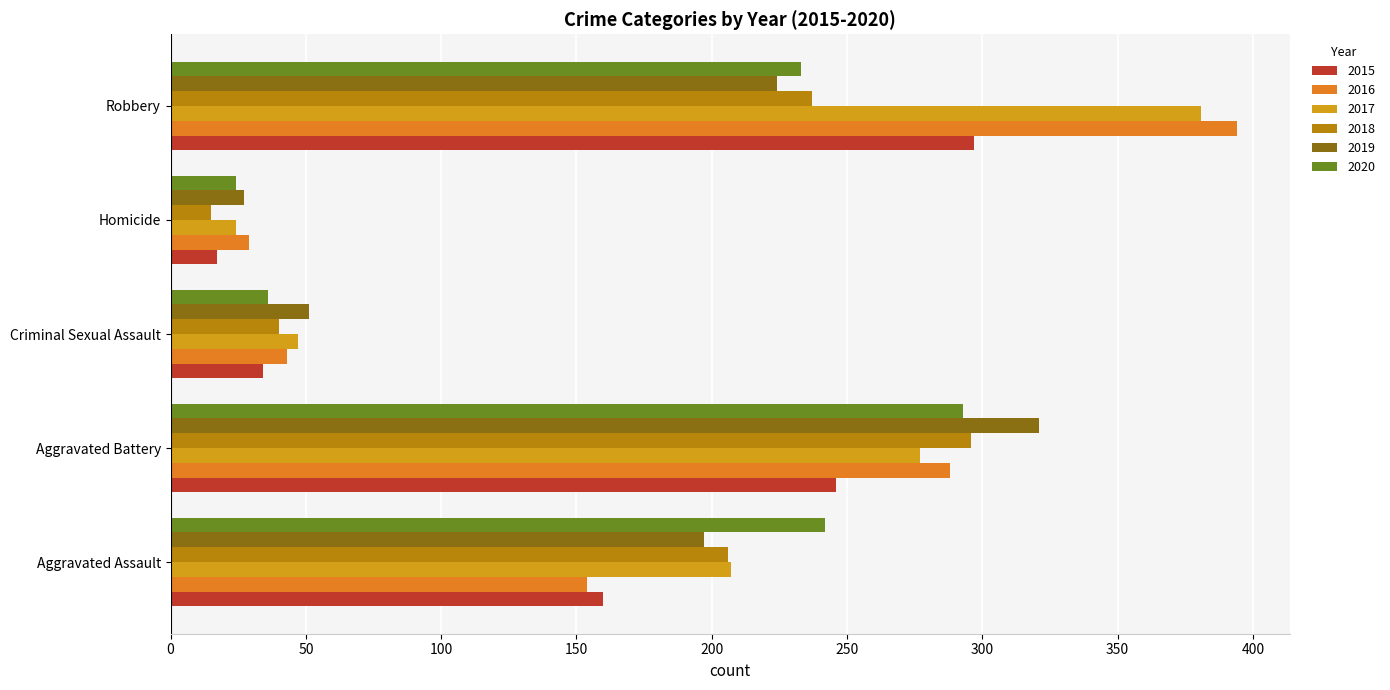

What is the sum of all 2016 values?

908